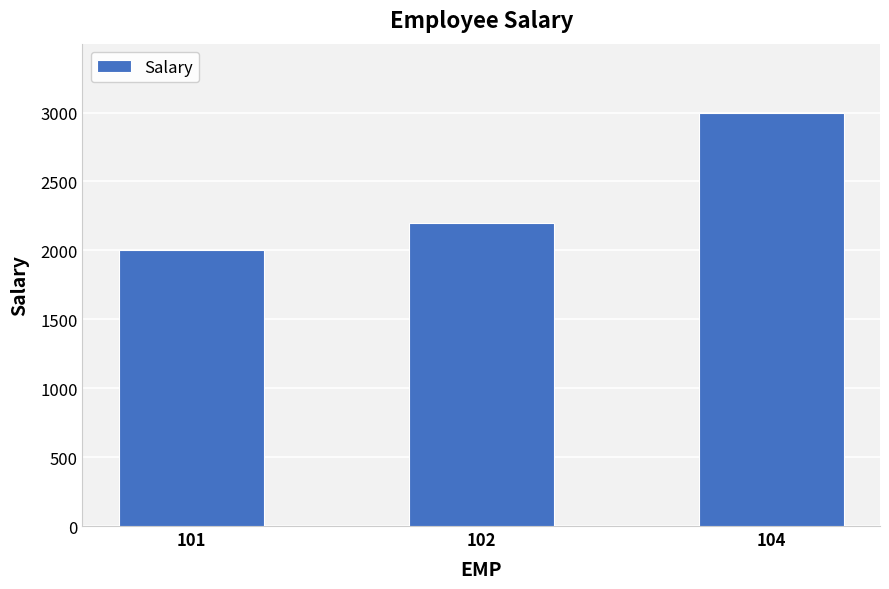

Reading left to right, transcribe all the data shown in this chart.

2000	2200	3000